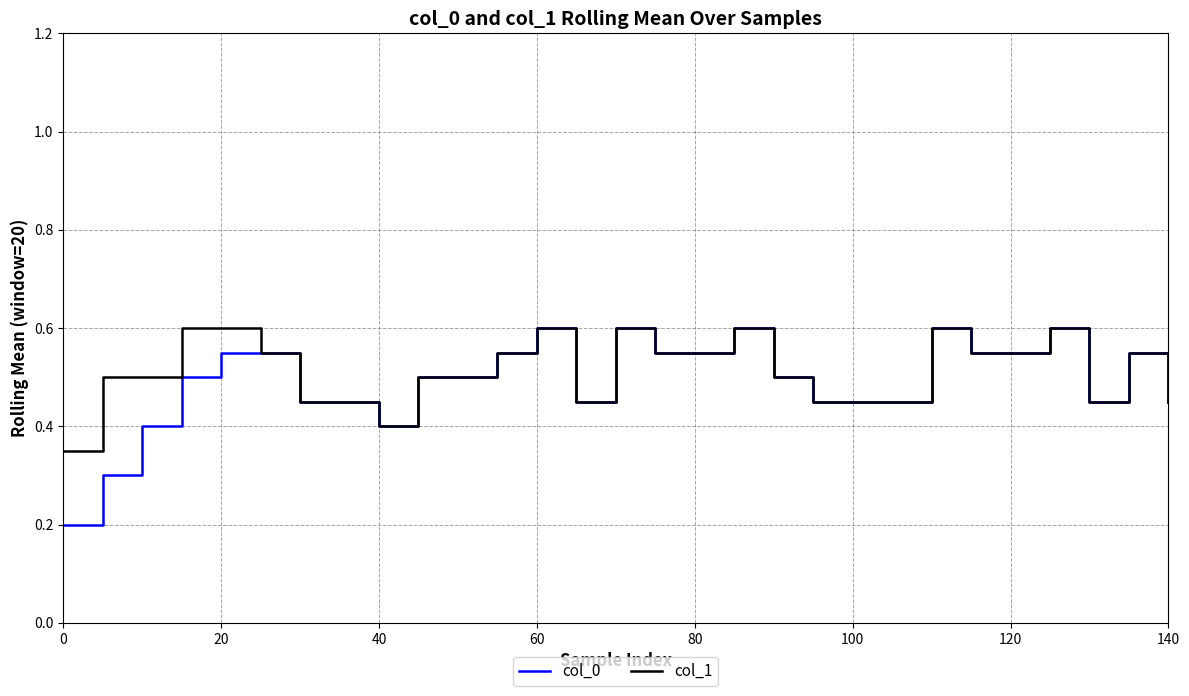

Which series has the largest range (max minus min)?

col_0